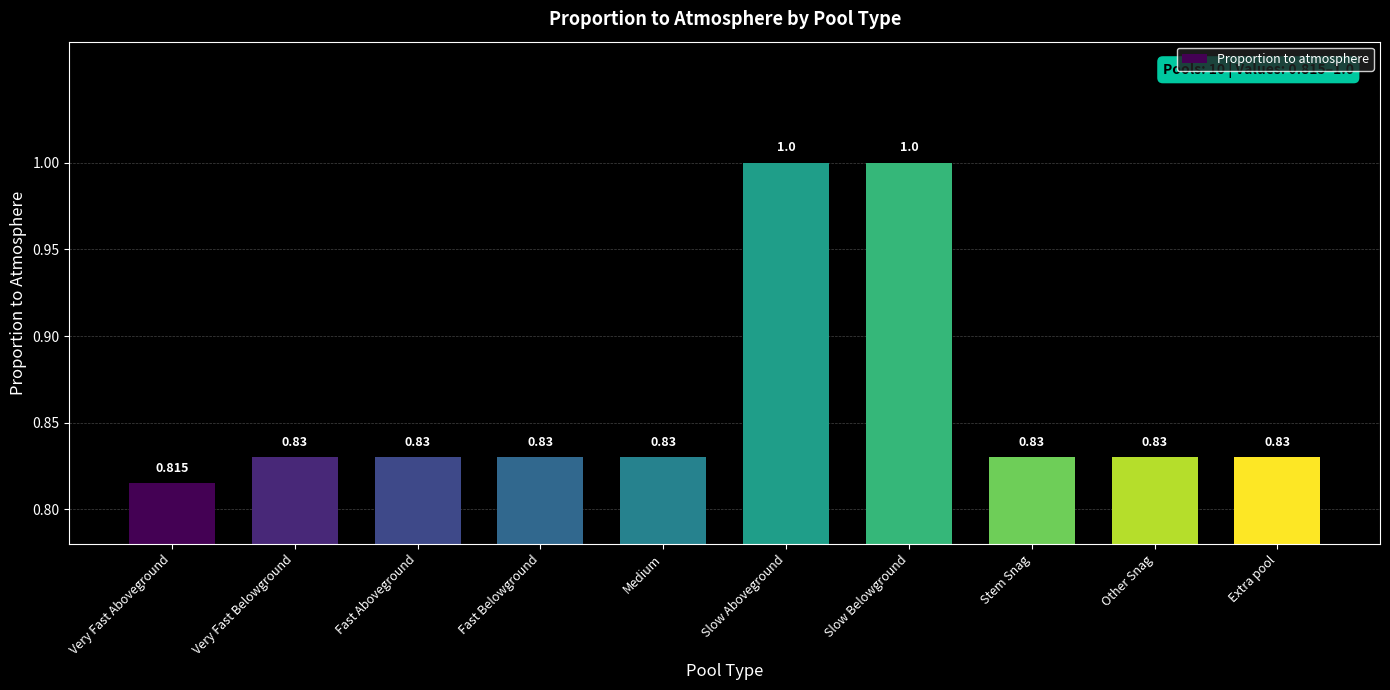

What position from the right is Slow Belowground?

4